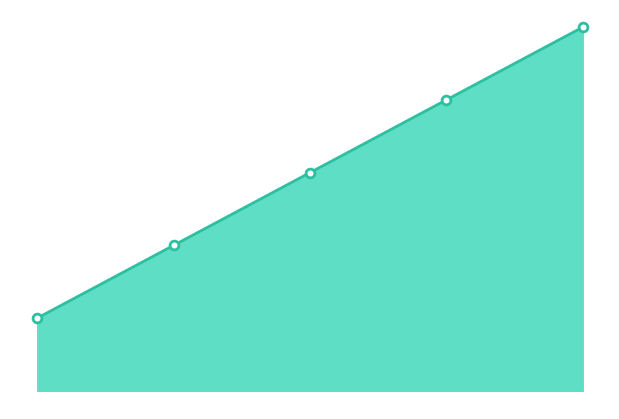

Between 2.0 and 3.0, which is larger?

3.0